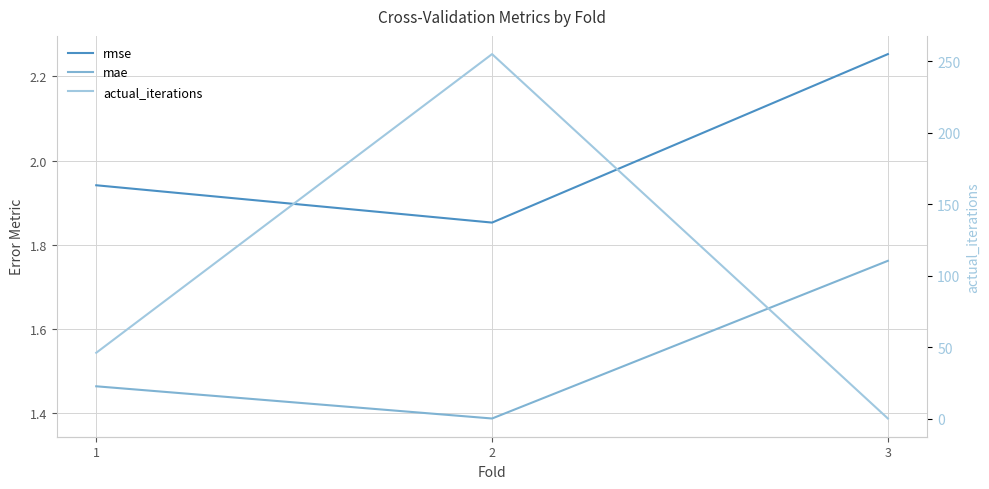

Where is actual_iterations nearest to the value 127?

1